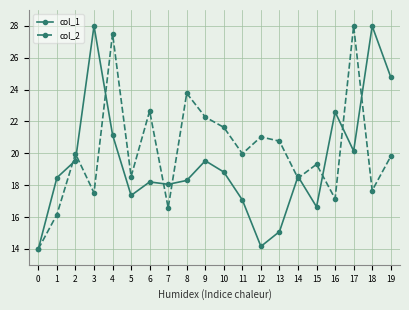

Reading left to right, list all the values displayed in this chart.

col_1: 14.0	18.5	19.5	28.0	21.2	17.4	18.2	18.1	18.3	19.5	18.8	17.1	14.2	15.1	18.5	16.6	22.6	20.1	28.0	24.8
col_2: 14.0	16.2	20.0	17.5	27.5	18.5	22.7	16.6	23.8	22.3	21.6	20.0	21.0	20.8	18.4	19.3	17.1	28.0	17.7	19.8